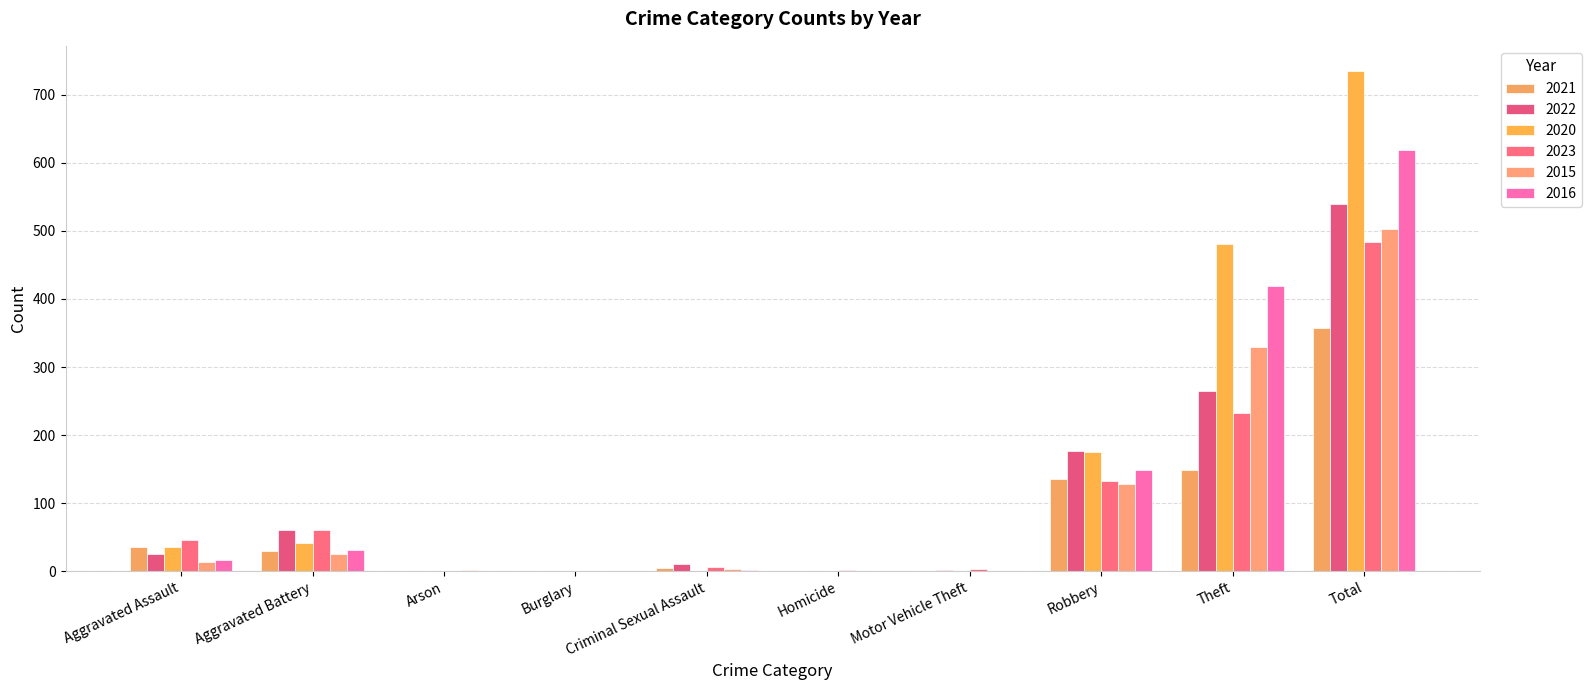

Which category has the highest value across all series?

Total